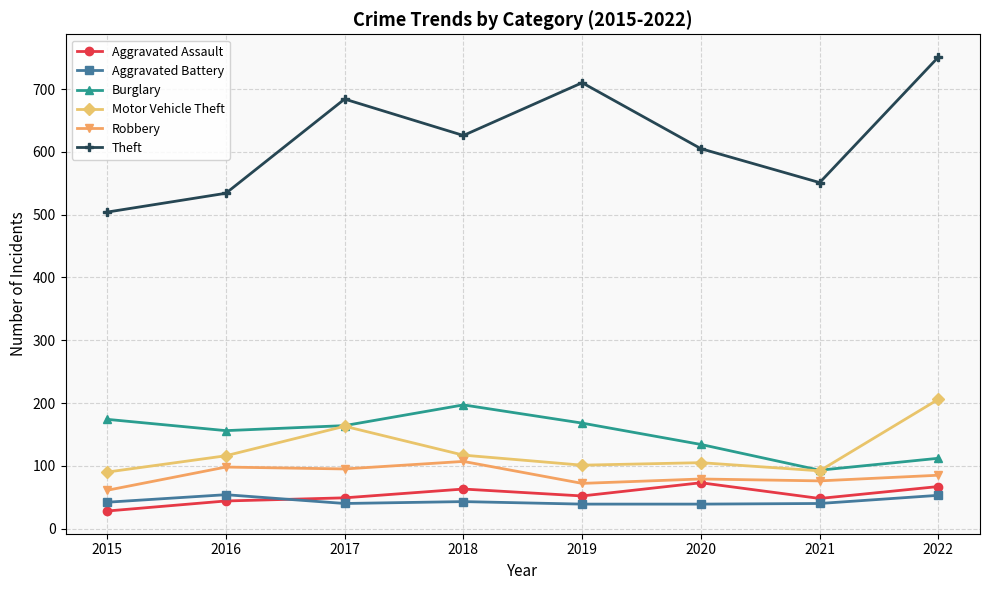

Which series has the largest range (max minus min)?

Theft